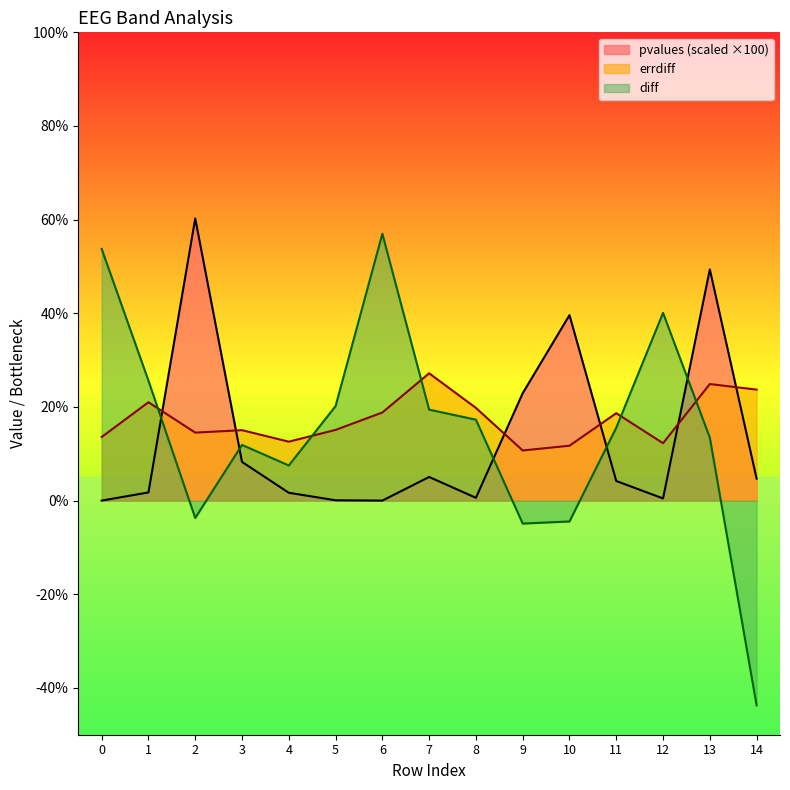

What is the smallest value displayed?

-43.7